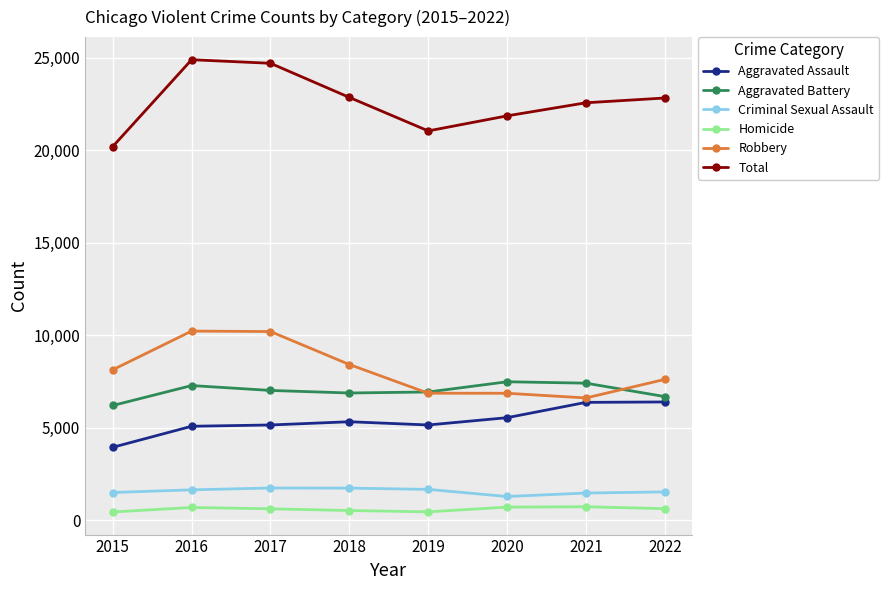

Which series has the widest spread of values?

Total